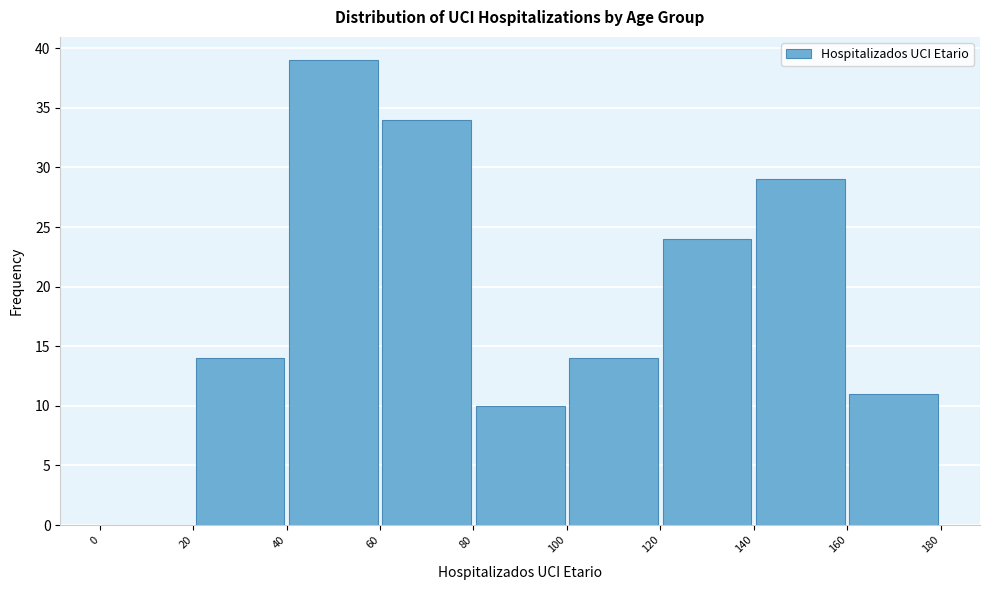

Reading left to right, transcribe this chart: for each bar, give the range it covers on the x-axis and its height. The values are not printed on the chart, so give them approximately, as read against the axis.

0 to 20: 0
20 to 40: 14
40 to 60: 39
60 to 80: 34
80 to 100: 10
100 to 120: 14
120 to 140: 24
140 to 160: 29
160 to 180: 11